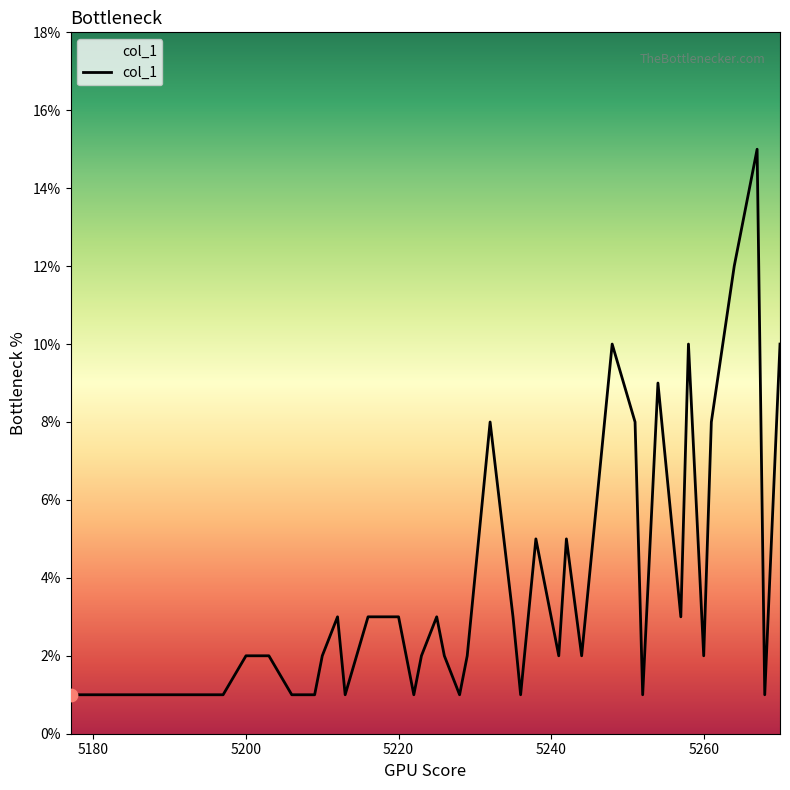

What is the difference between the maximum and minimum values?

14